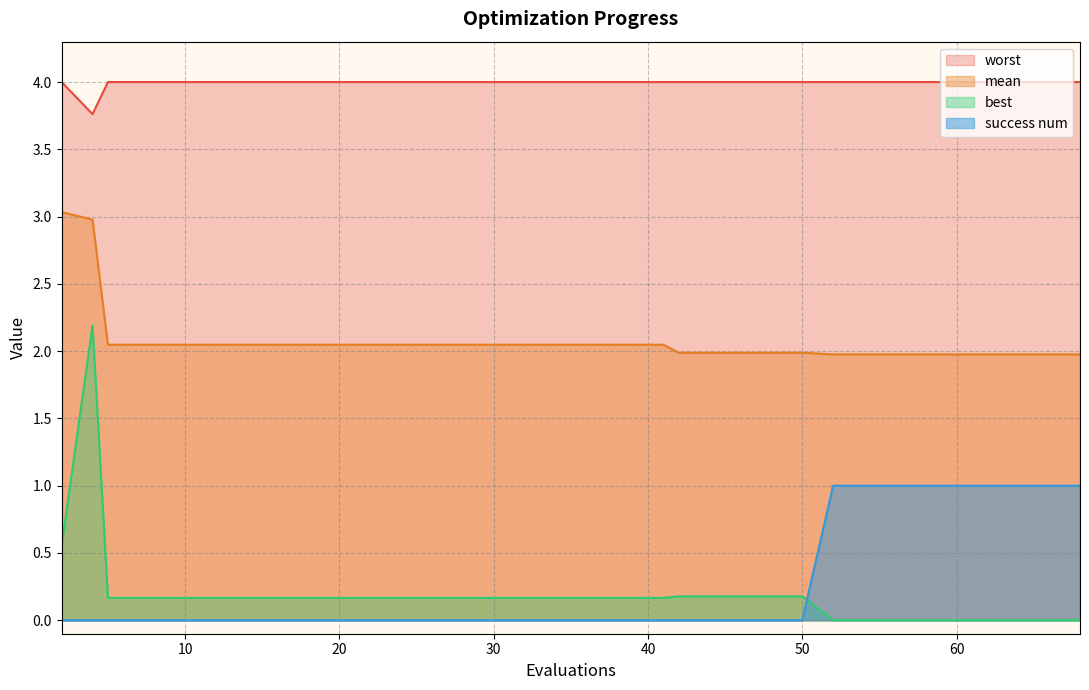

How many values in the success_num series exceed 0?

5